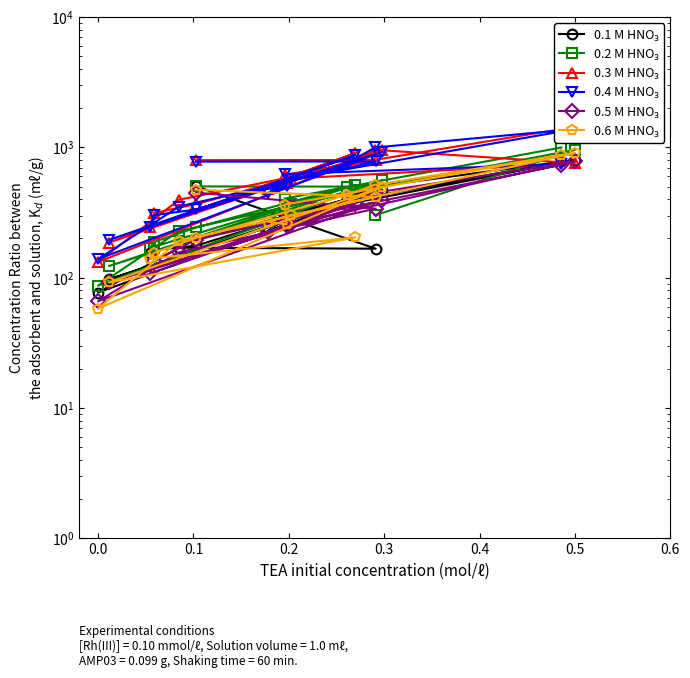

At which category does 0.1 M HNO₃ reach its first local peak?

0.2